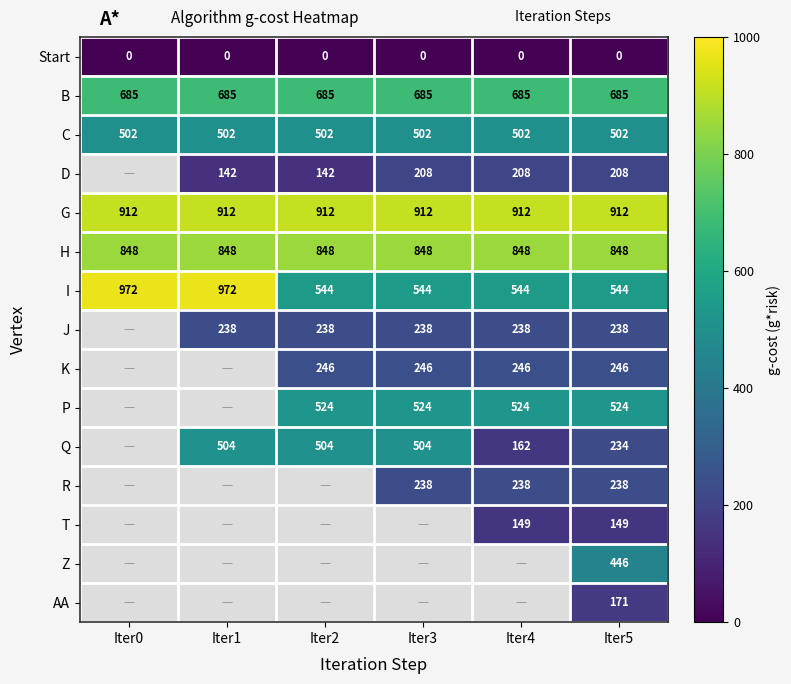

The value of H at Iter1 is 1208. True or false?

False